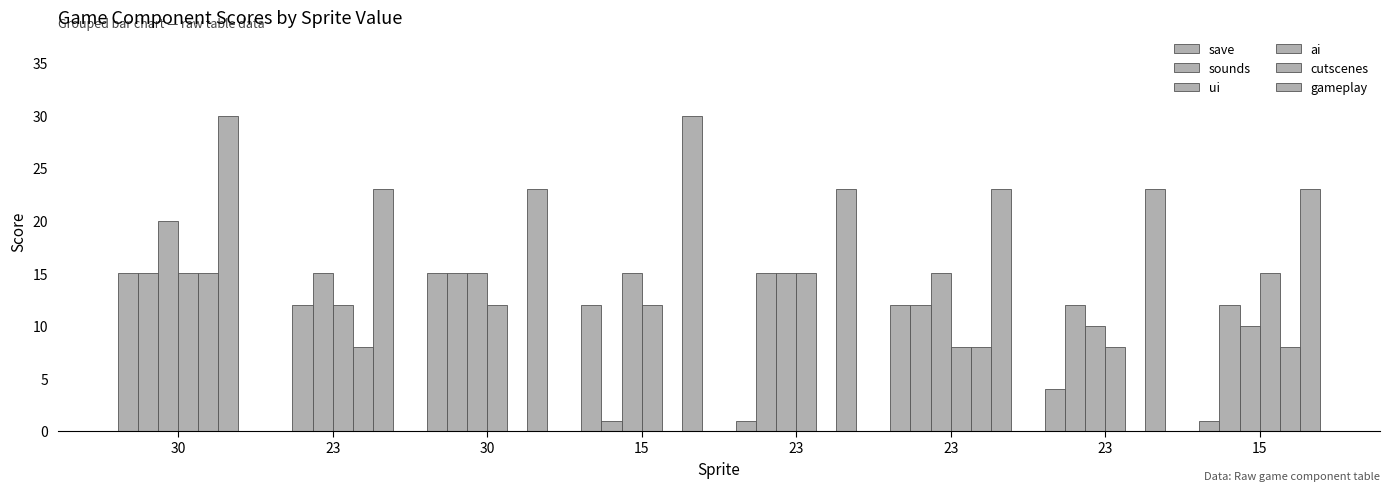

The save series shows 6 at 30. True or false?

False